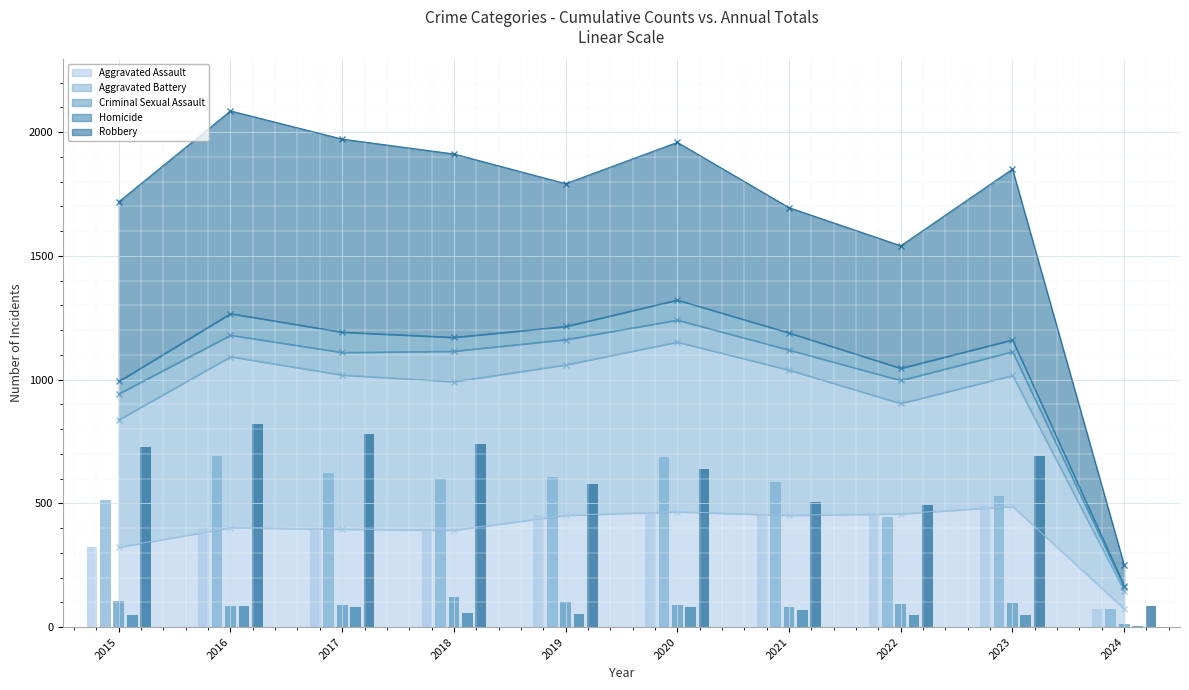

At which label does Aggravated Battery (annual) reach its minimum?

2024